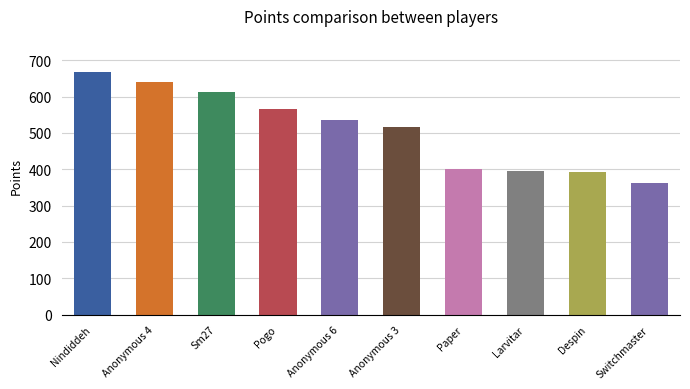

Are the bars grouped side by side (vs. stacked)?

No